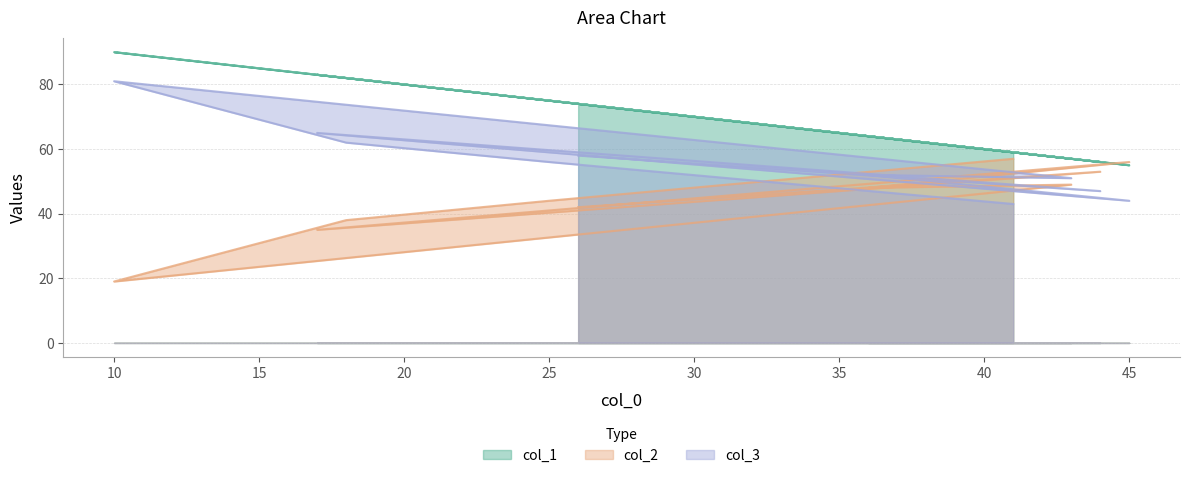

Where do col_2 and col_1 first cross each other?

17 and 45